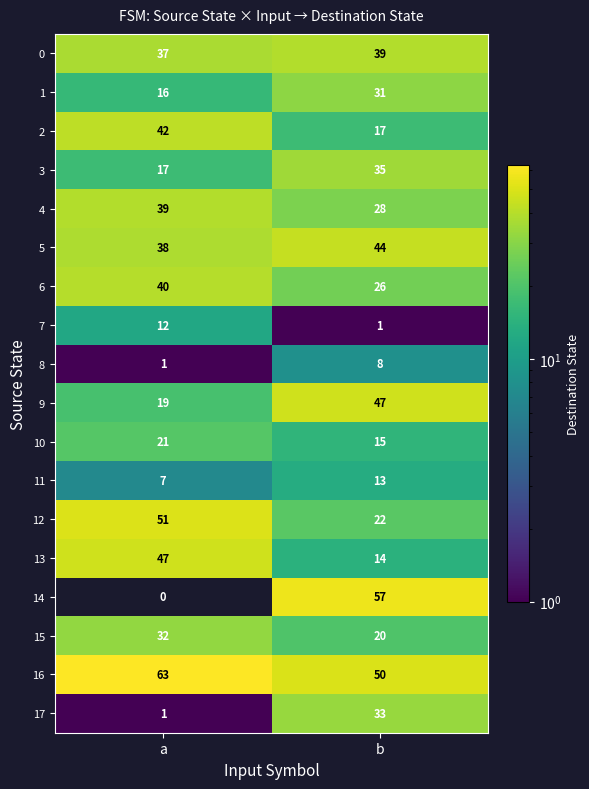

Which category has the lowest value in the 8 series?

a